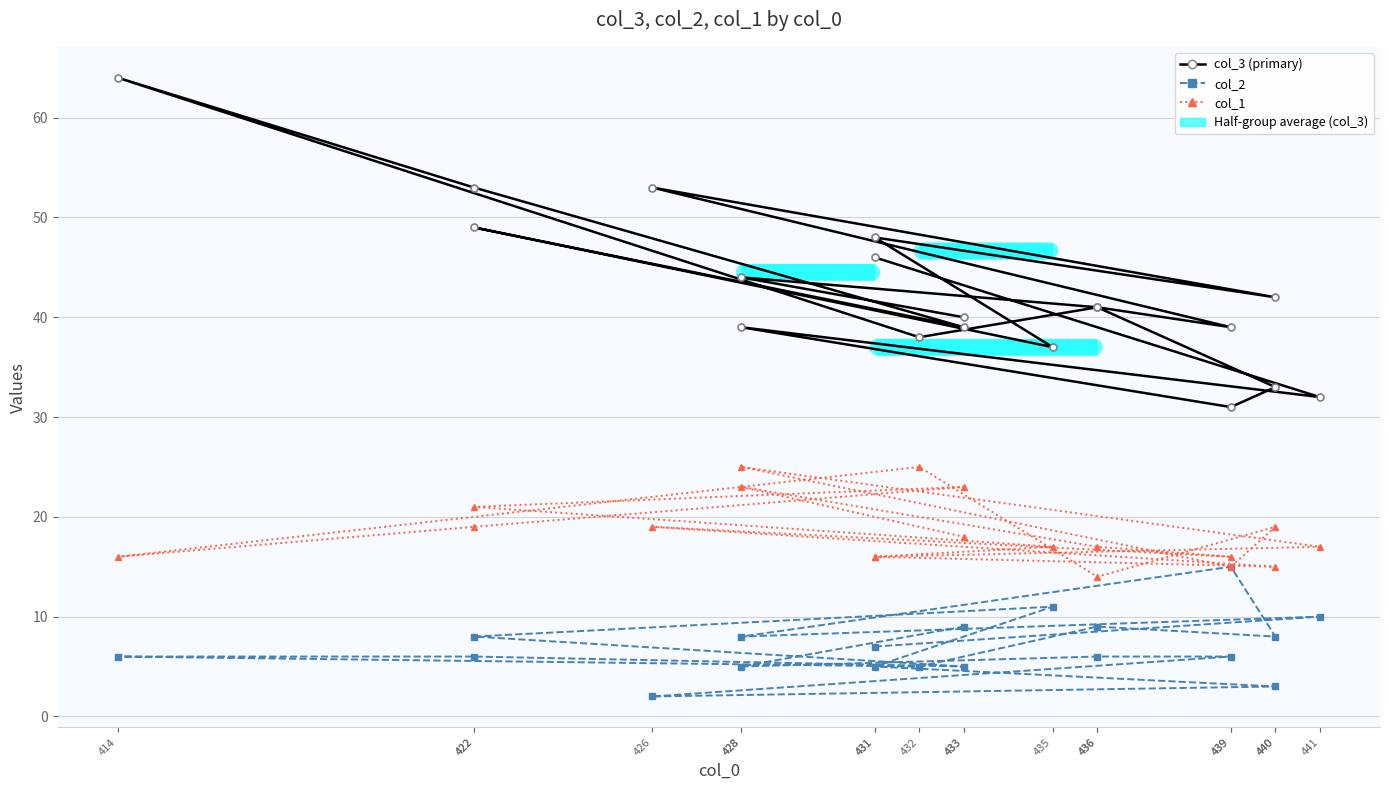

What is the difference between the col_2 values at 433 and 426?

7